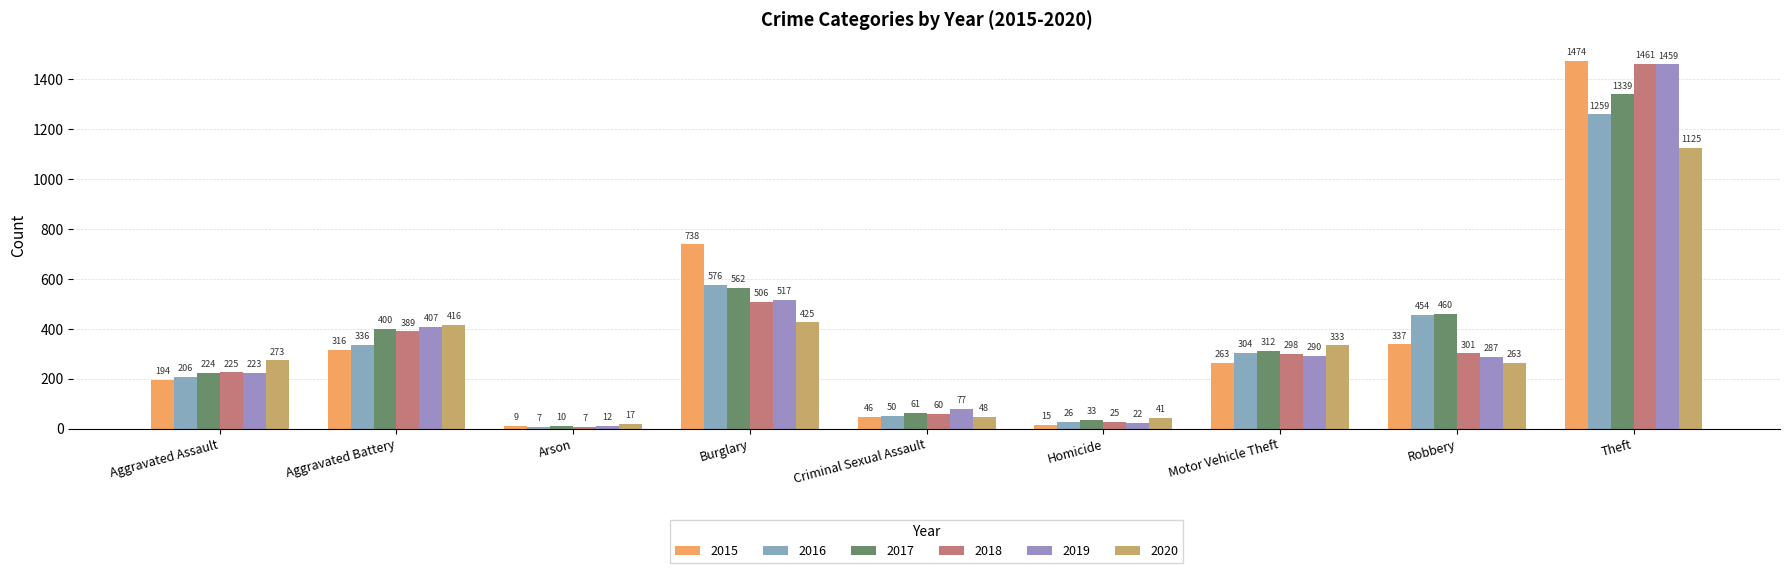

True or false: 2019 has a value of 240 at Aggravated Battery.

False